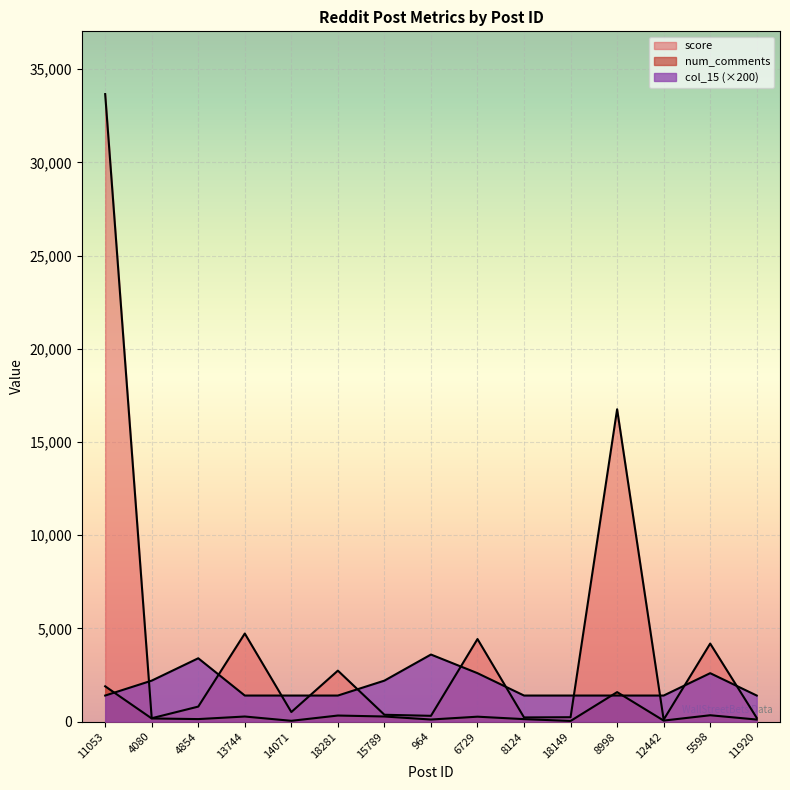

Rank the series by their maximum value, from lowest to highest.

num_comments, col_15, score